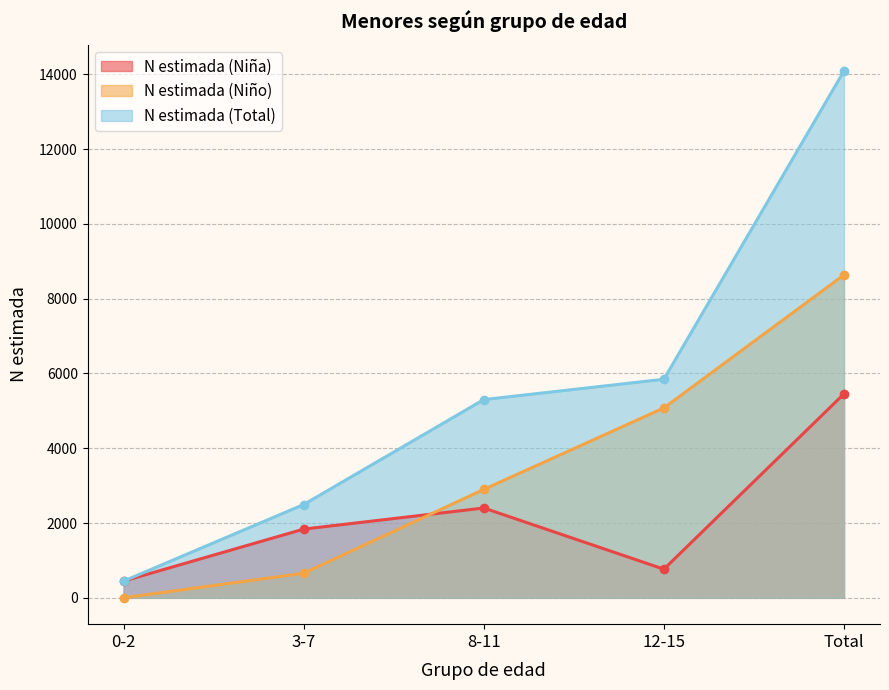

True or false: N estimada (Total) has more than 0 points higher than both neighbors.

False